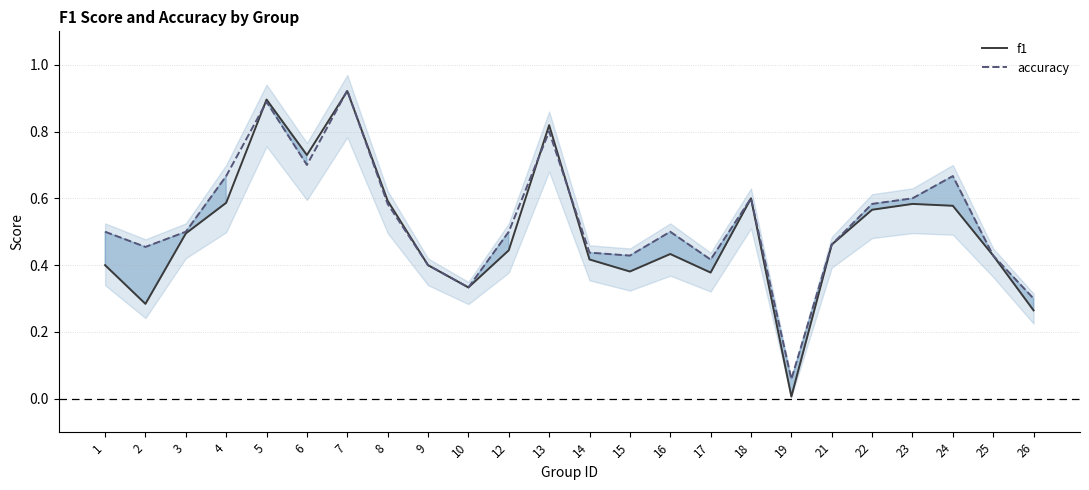

What is the difference between the second highest and minimum values in the f1 series?

0.9